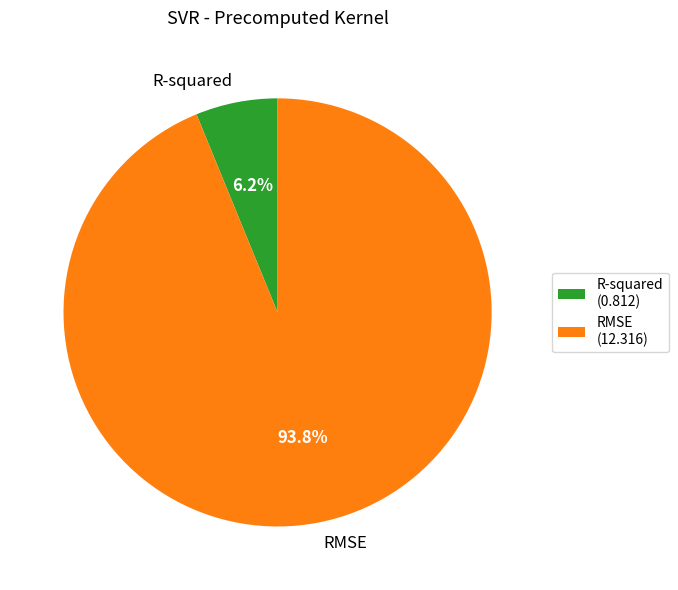

To the nearest percent, what portion does R-squared represent?

6%